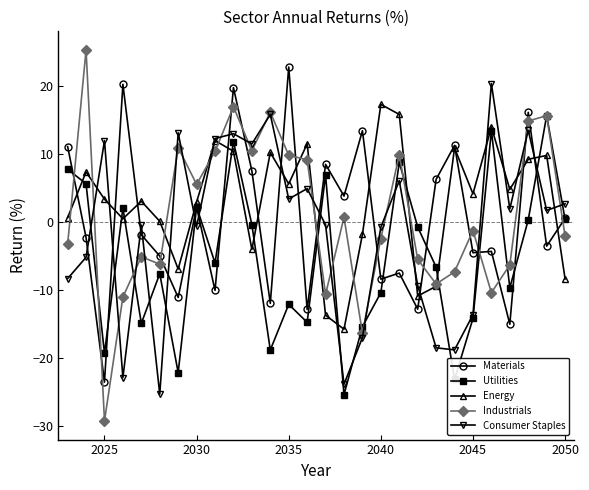

How many interior local peaks does the Energy series have?

9